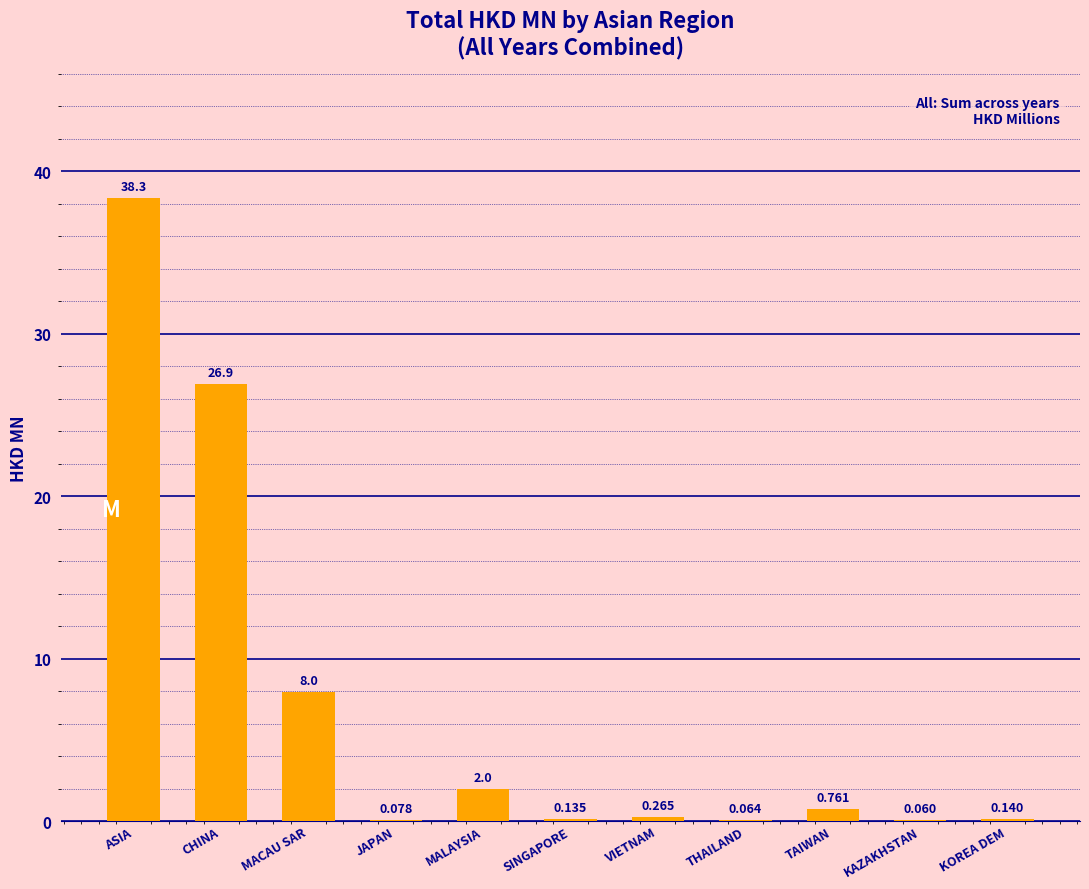

What is the difference between the values at MALAYSIA and JAPAN?

1.9